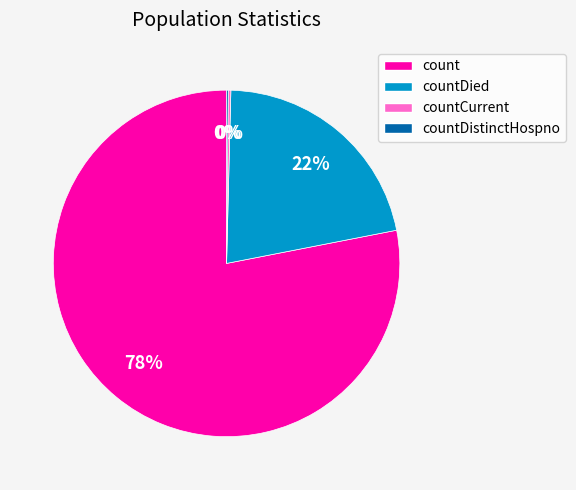

Is there any slice that represents more than half of the pie?

Yes